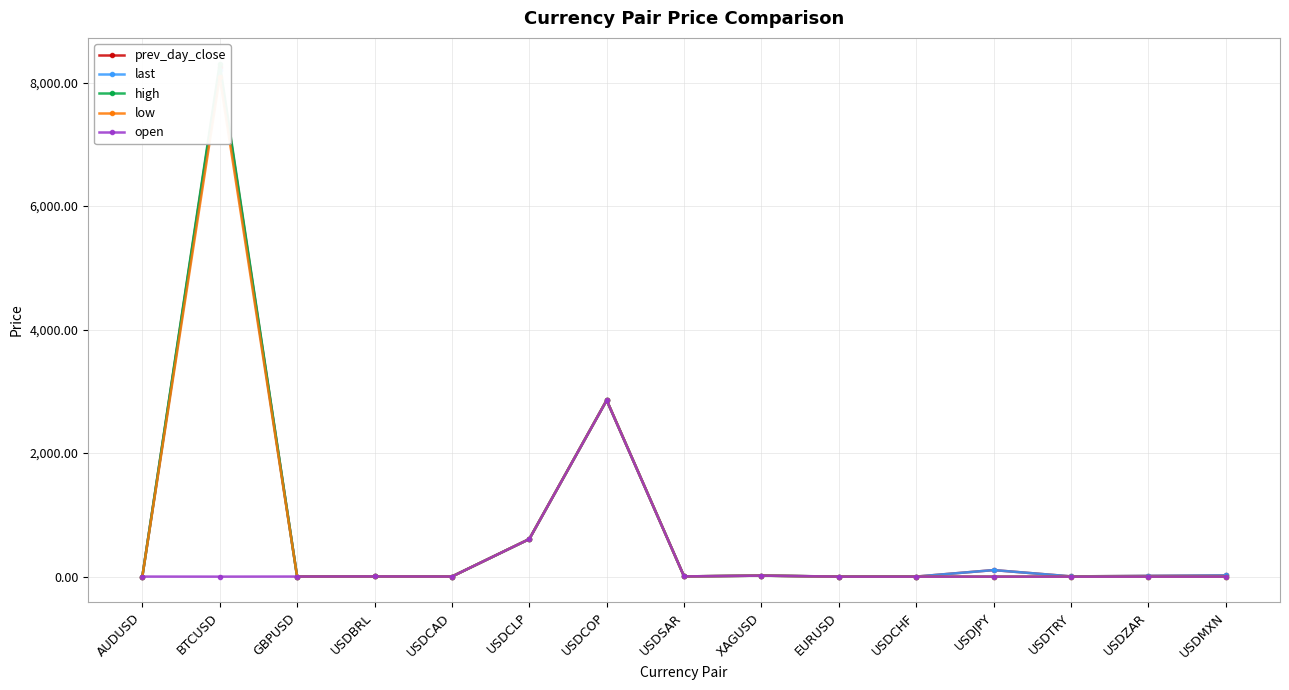

At which category does low reach its first local valley?

GBPUSD